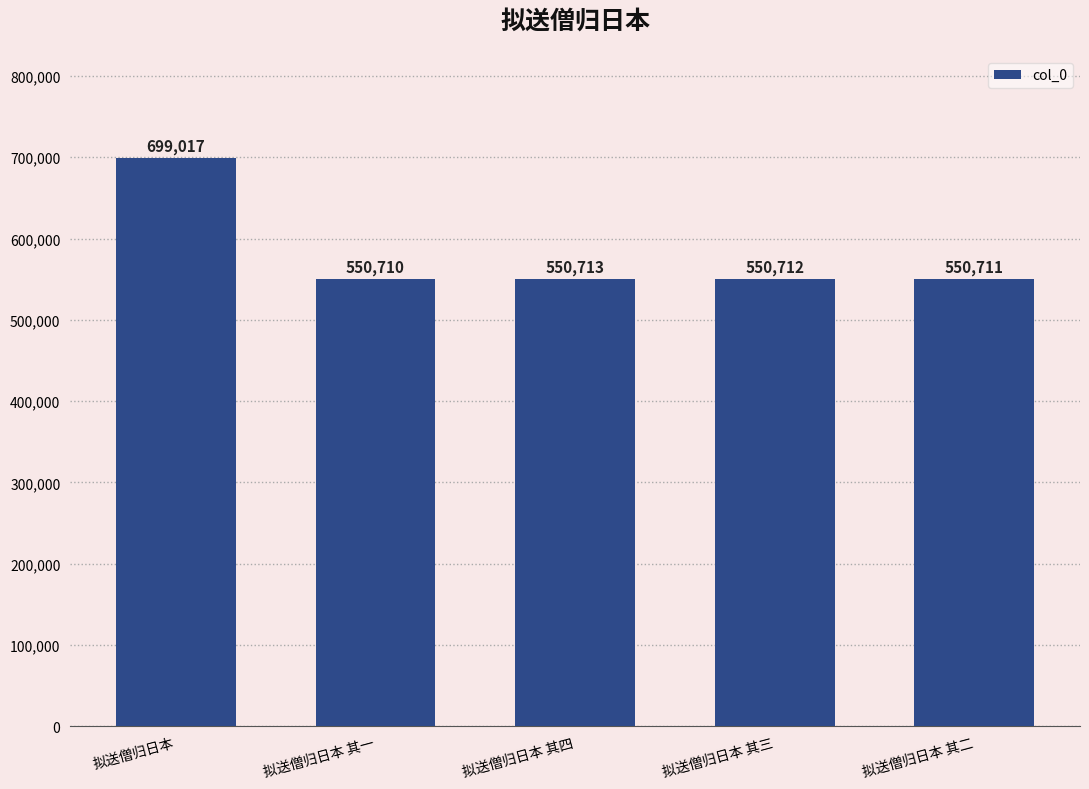

What is the minimum value shown in the chart?

550710